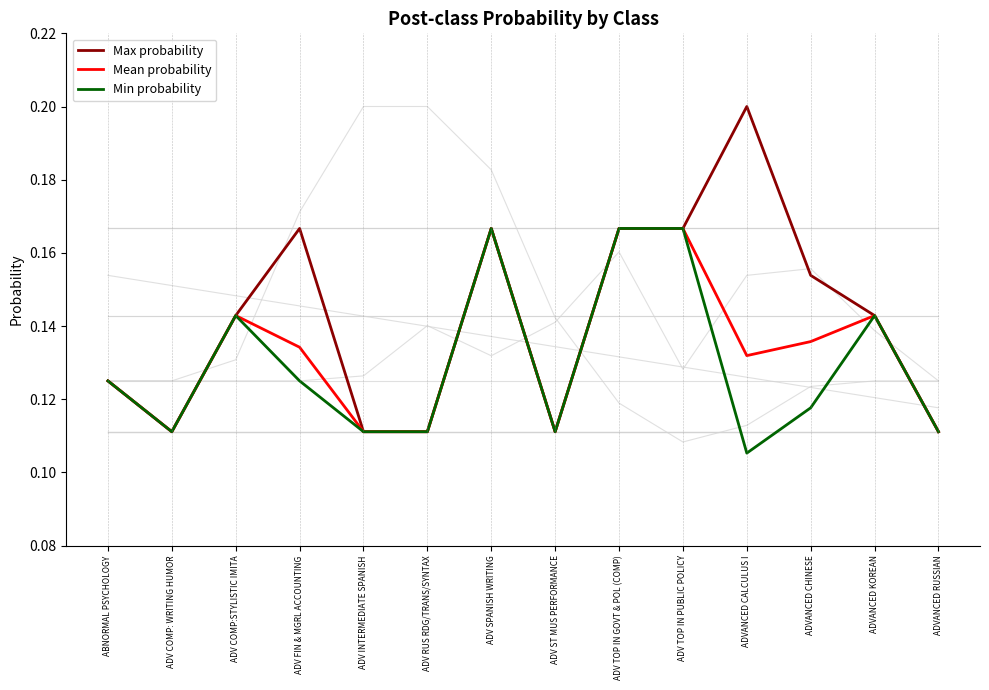

In Max probability, how many points are higher than both neighbors (excluding endpoints)?

3